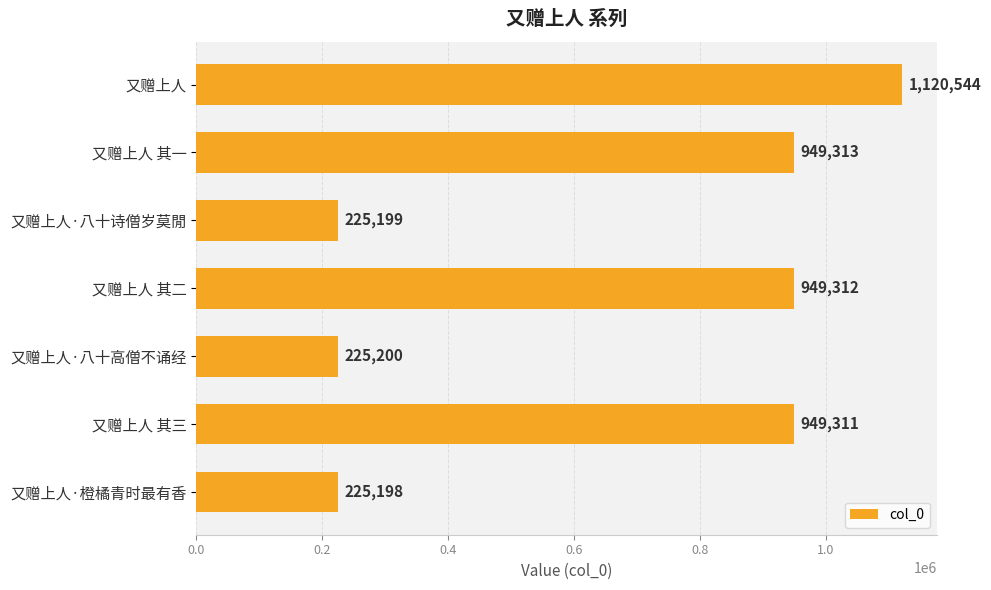

What is the difference between the second highest and second lowest values?

724114